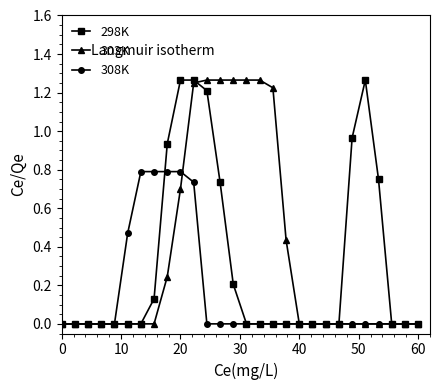

List the series in order of their overall mean, highest first.

303K, 298K, 308K